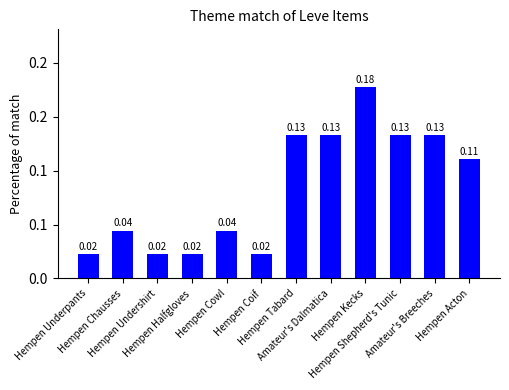

What is the greatest value displayed?

0.2